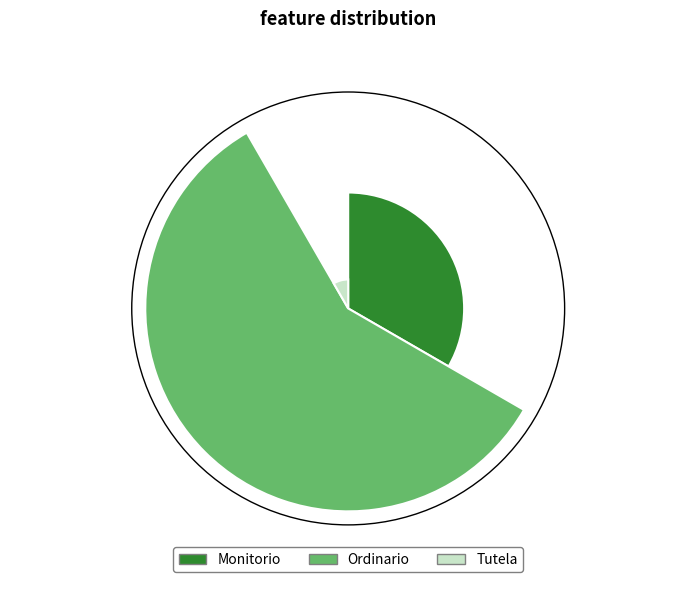

Which slice represents more than half of the pie?

Ordinario